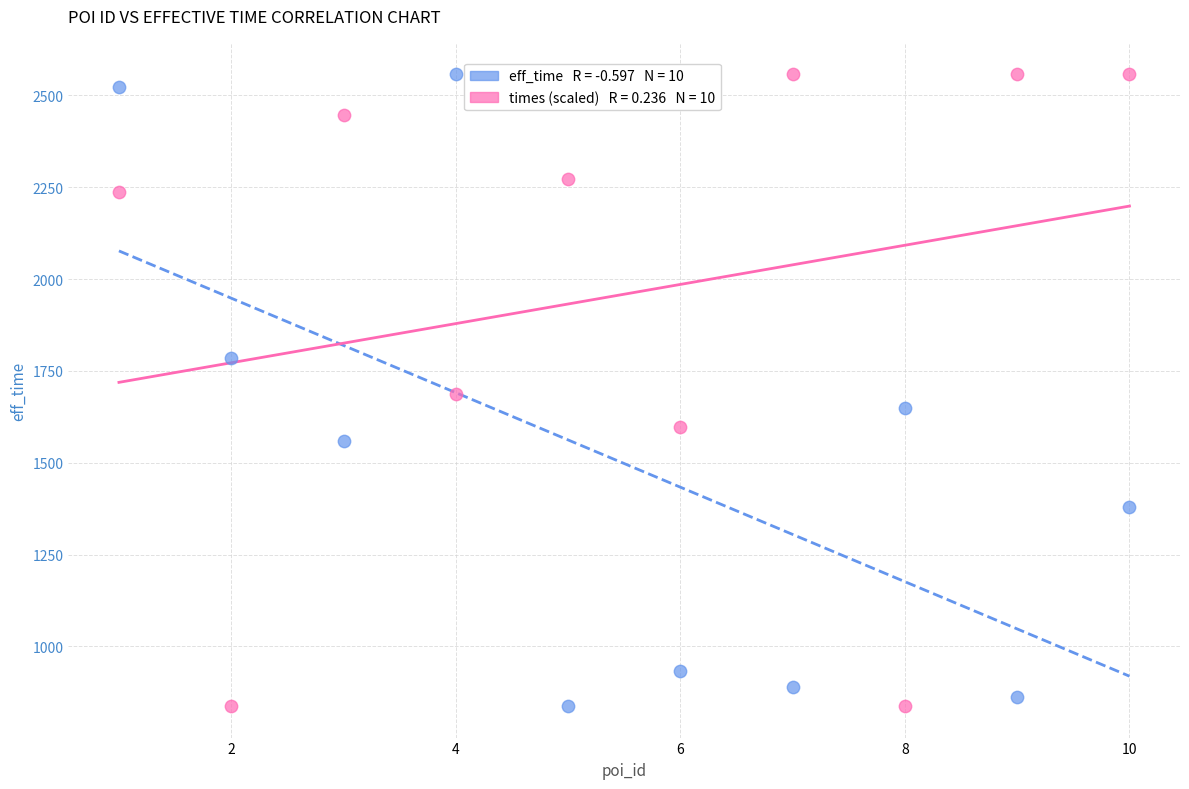

Across all data points, what is the range of Y values (max minus min)?

1719.0